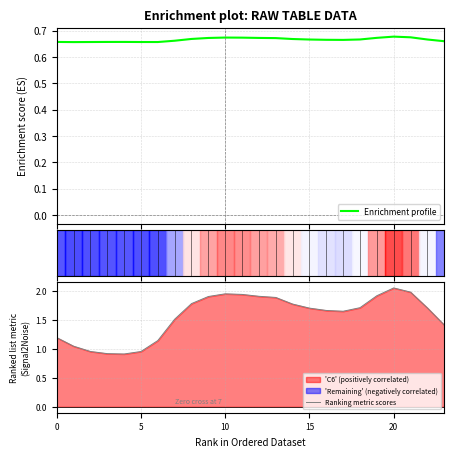

Which has a higher value, 9 or 11?

11